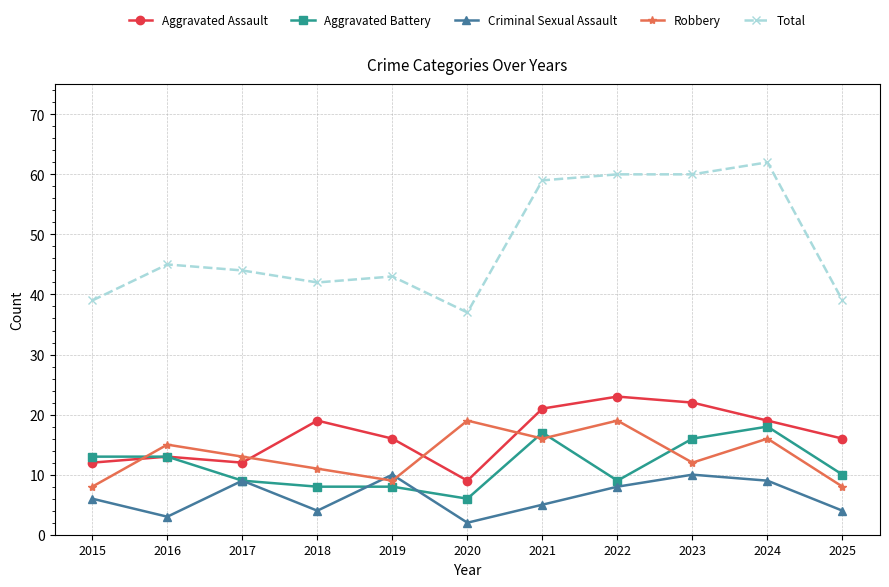

What is the sum of the Robbery values at 2016 and 2022?

34